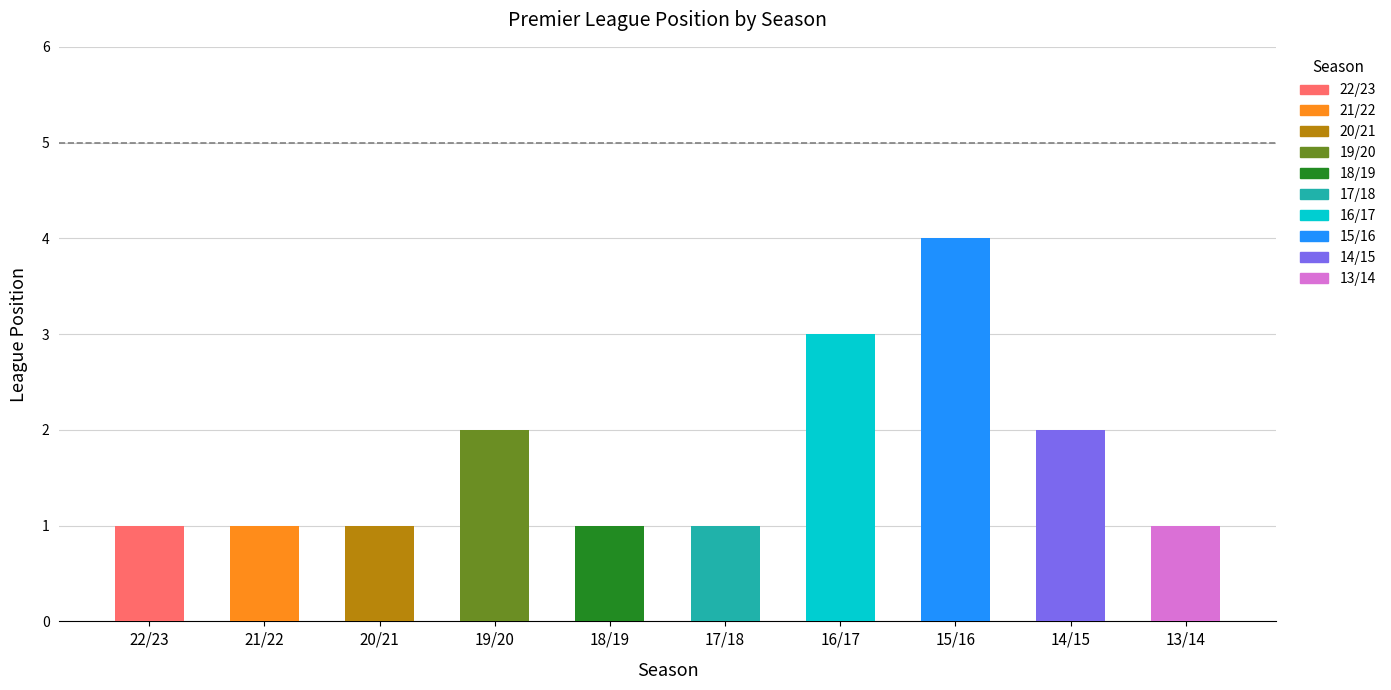

What is the label of the 3rd bar from the left?

20/21